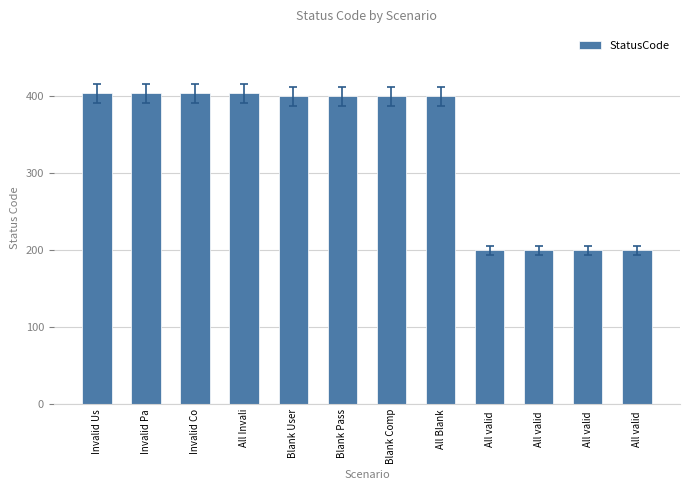

Rank the categories by value from highest to lowest.

Invalid Us, Invalid Pa, Invalid Co, All Invali, Blank User, Blank Pass, Blank Comp, All Blank, All valid , All valid , All valid , All valid 